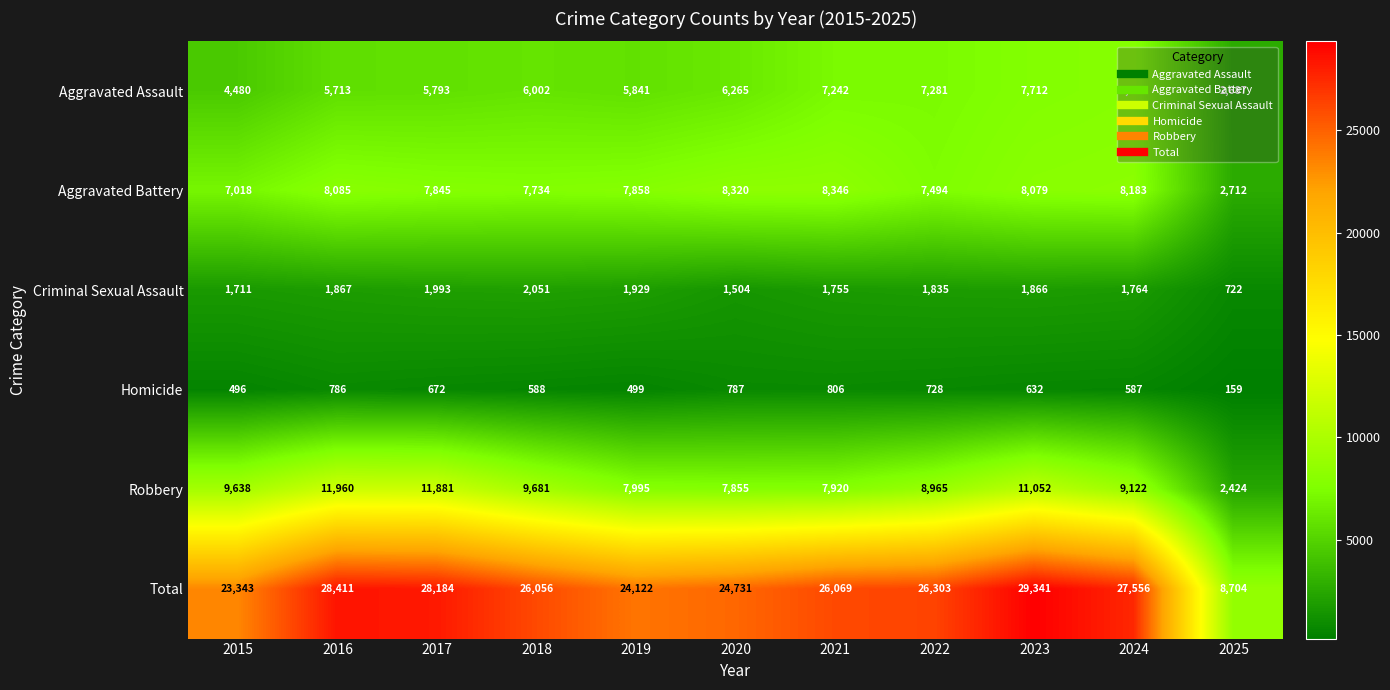

What is the maximum value for Aggravated Battery?

8346